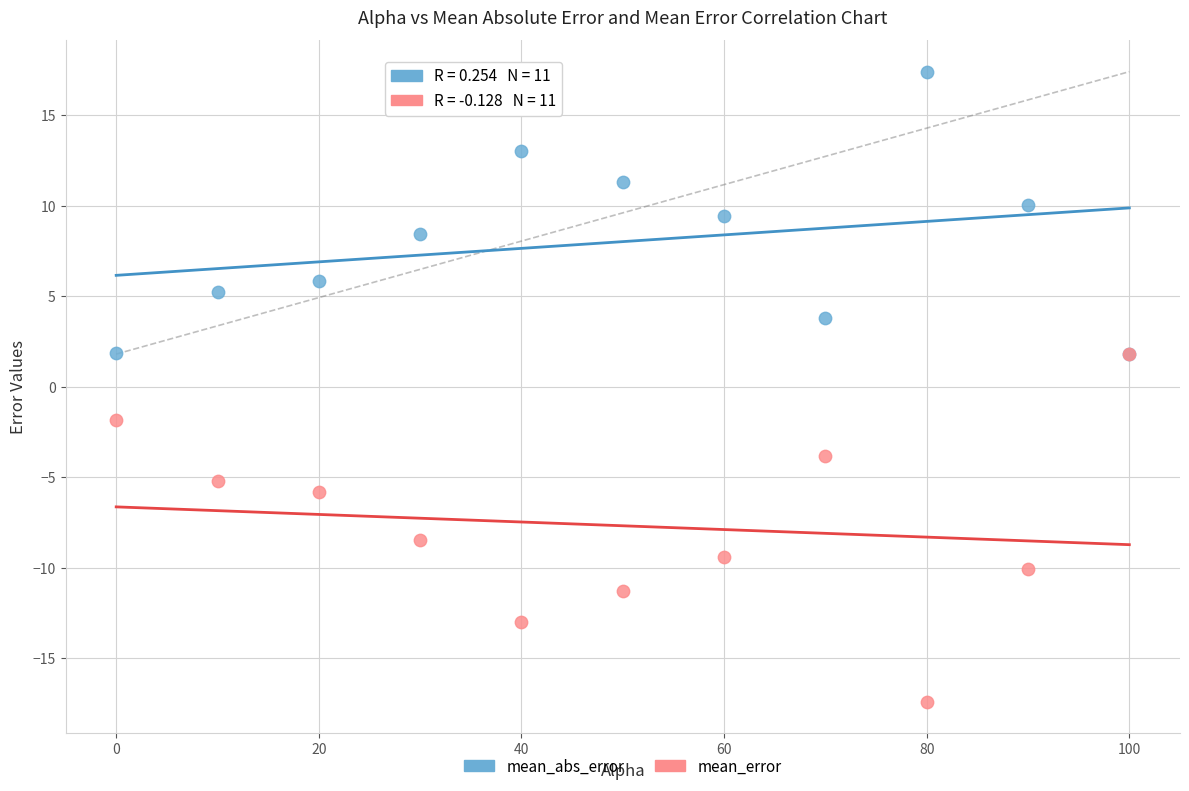

Which series reaches the minimum Y coordinate?

mean_error